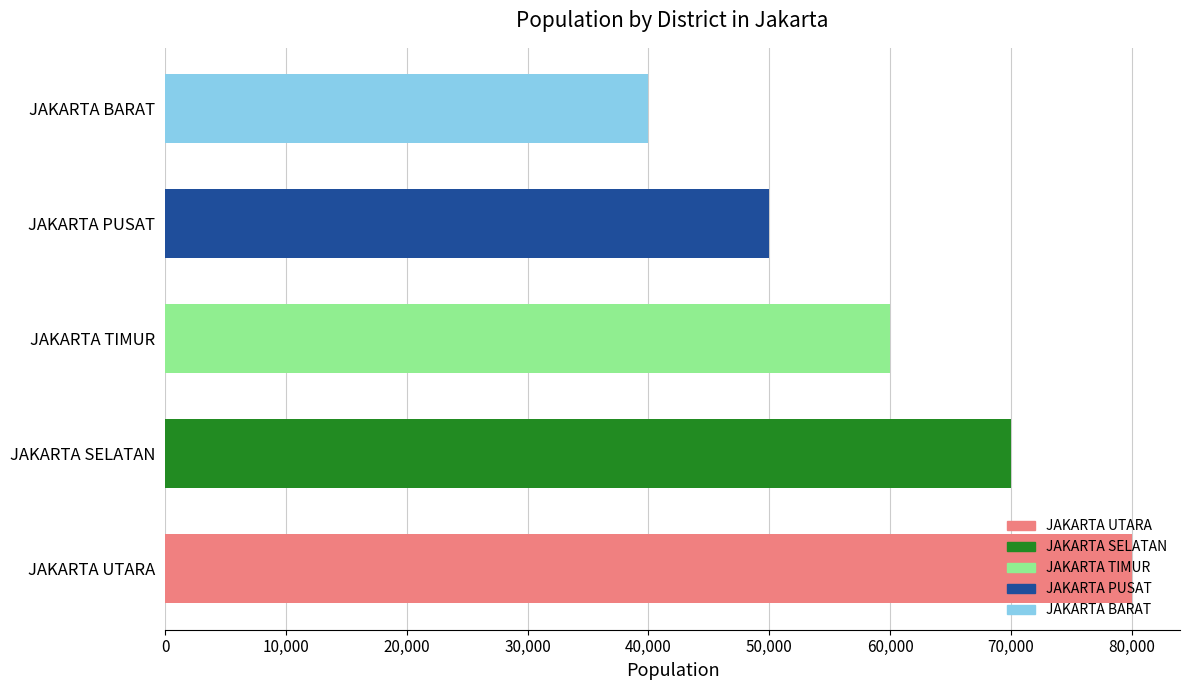

Where is the data nearest to the value 60000?

JAKARTA TIMUR